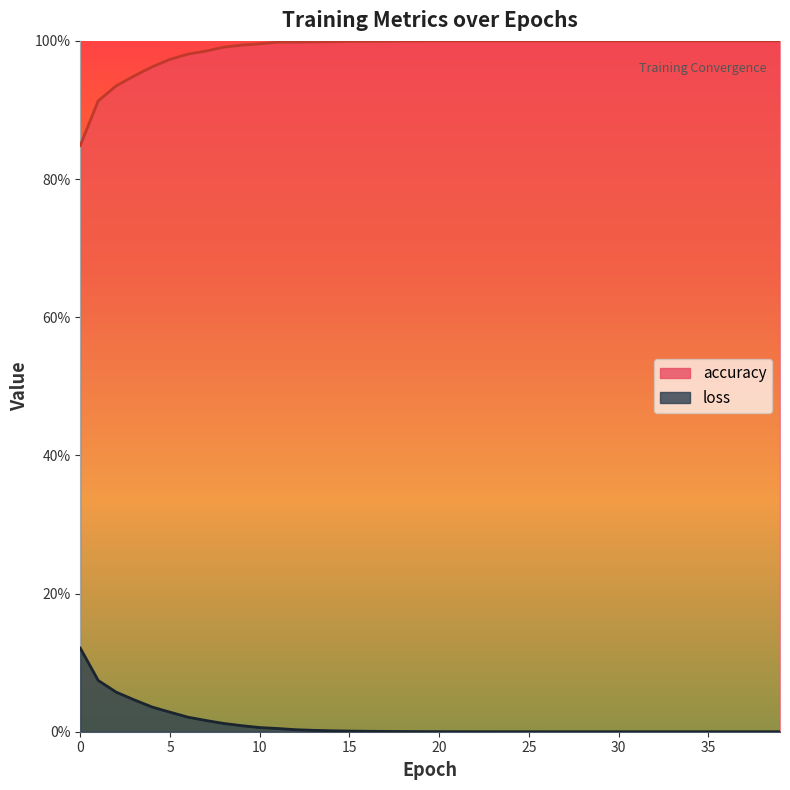

Reading right to left, transcribe all the data shown in this chart.

accuracy: 39=1.0	38=1.0	37=1.0	36=1.0	35=1.0	34=1.0	33=1.0	32=1.0	31=1.0	30=1.0	29=1.0	28=1.0	27=1.0	26=1.0	25=1.0	24=1.0	23=1.0	22=1.0	21=1.0	20=1.0	19=1.0	18=1.0	17=1.0	16=1.0	15=1.0	14=1.0	13=1.0	12=1.0	11=1.0	10=1.0	9=1.0	8=1.0	7=1.0	6=1.0	5=1.0	4=1.0	3=0.9	2=0.9	1=0.9	0=0.8
loss: 39=0.0	38=0.0	37=0.0	36=0.0	35=0.0	34=0.0	33=0.0	32=0.0	31=0.0	30=0.0	29=0.0	28=0.0	27=0.0	26=0.0	25=0.0	24=0.0	23=0.0	22=0.0	21=0.0	20=0.0	19=0.0	18=0.0	17=0.0	16=0.0	15=0.0	14=0.0	13=0.0	12=0.0	11=0.0	10=0.0	9=0.0	8=0.0	7=0.0	6=0.0	5=0.0	4=0.0	3=0.0	2=0.1	1=0.1	0=0.1